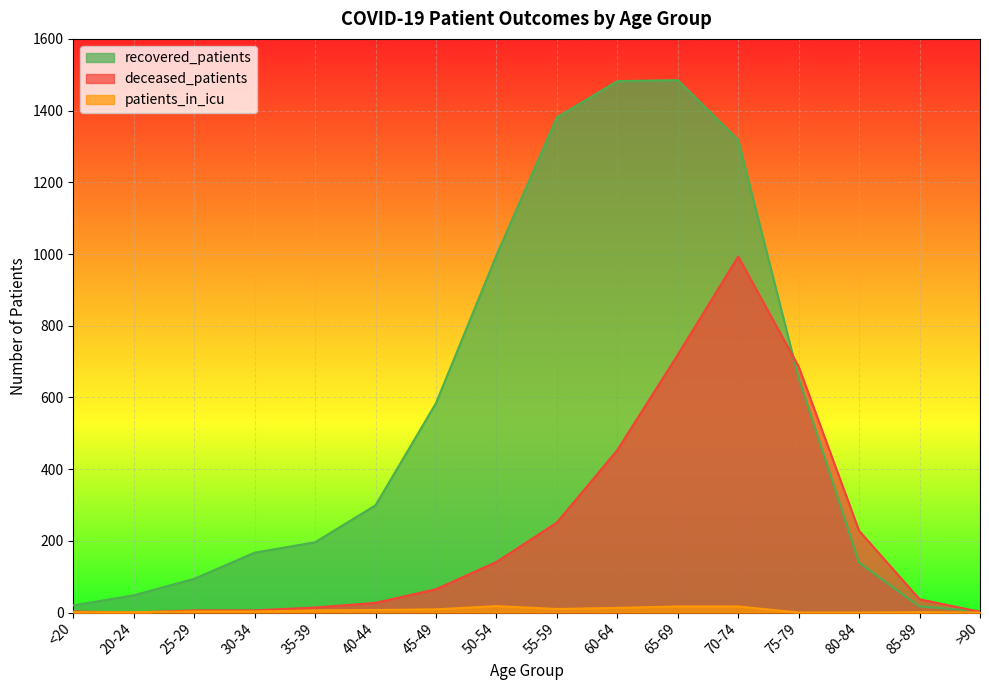

True or false: patients_in_icu has a value of 9 at 45-49.

True